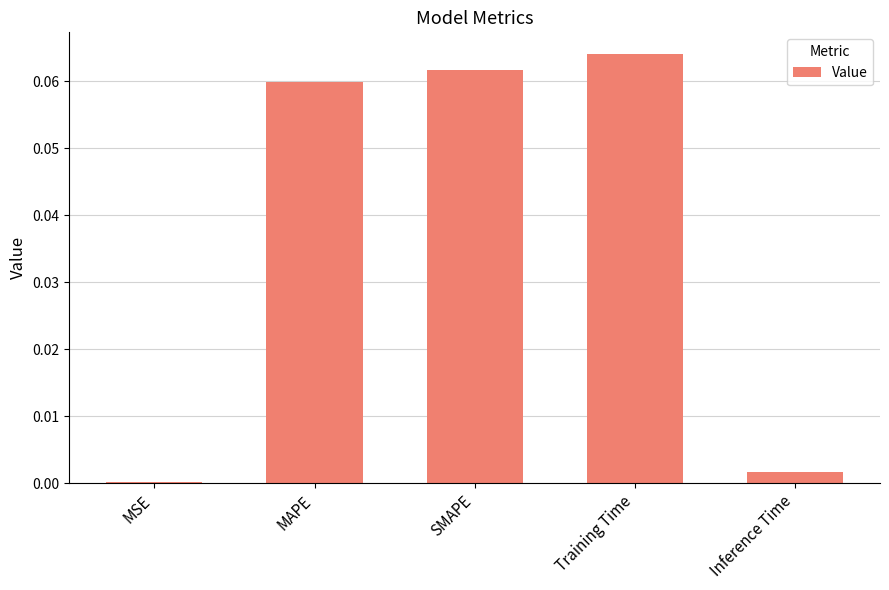

What position from the right is MAPE?

4